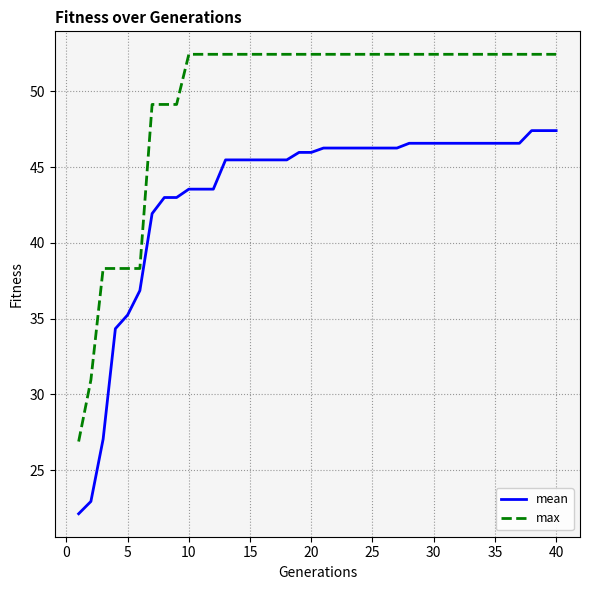

What is the minimum value for max?

26.9